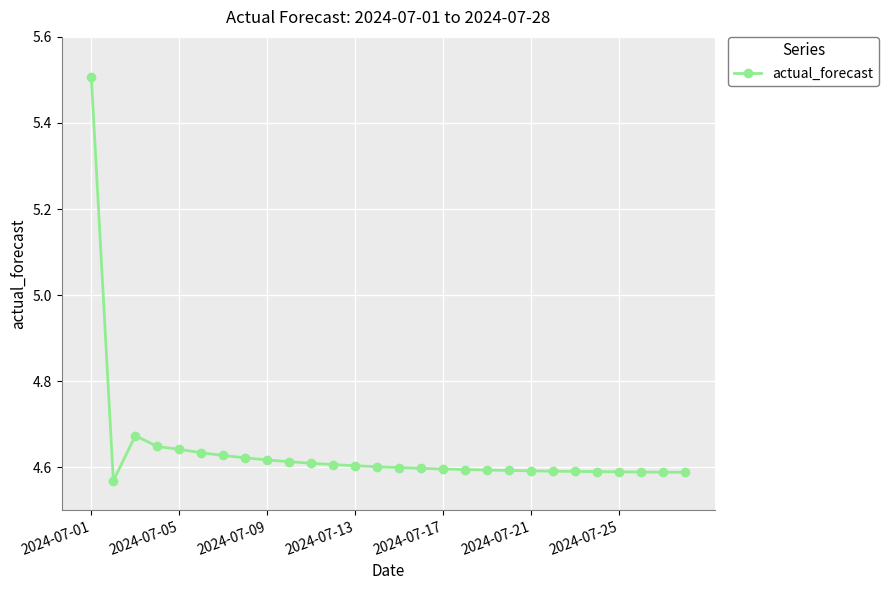

What is the greatest value displayed?

5.5